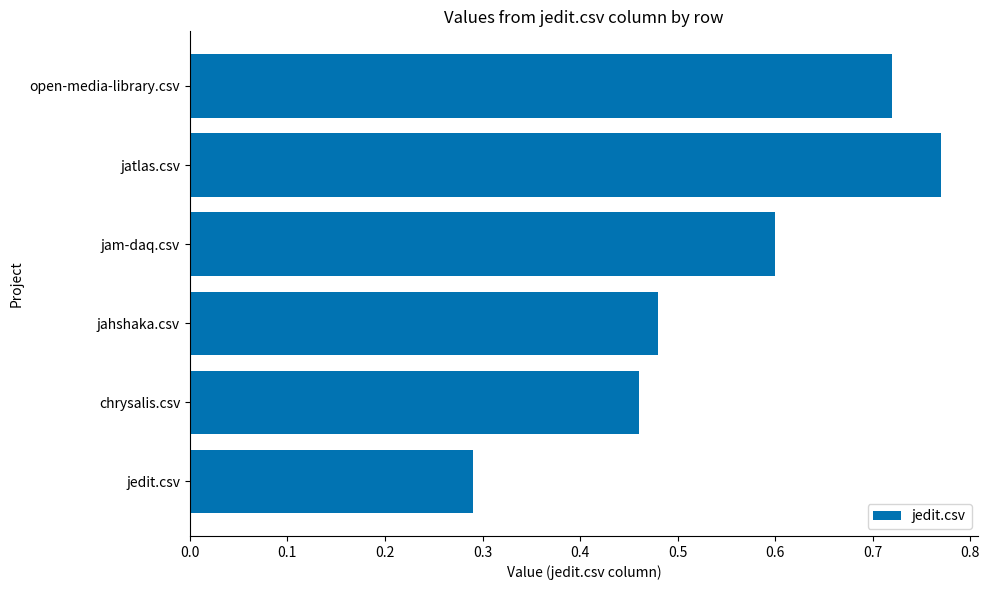

The chart shows a value of 1.2 at jatlas.csv. True or false?

False